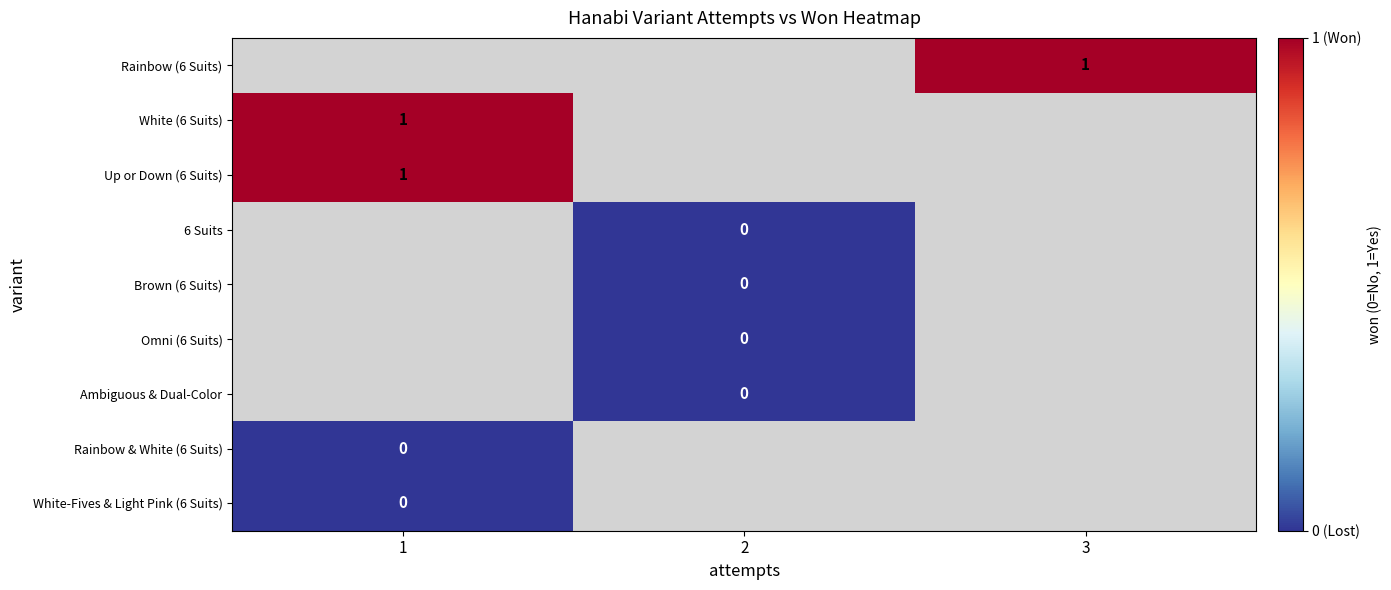

The value of row_3 at 1 is nan. True or false?

False